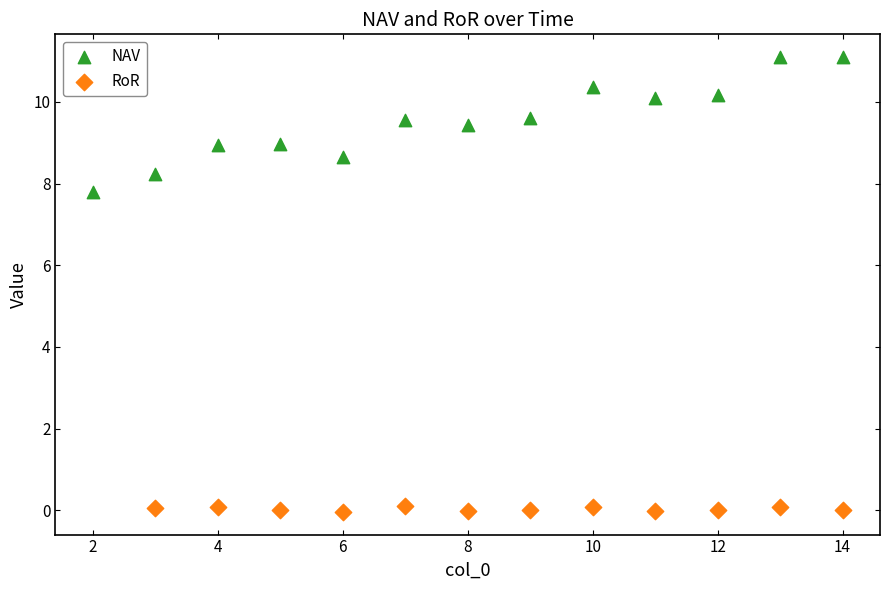

Which series contains the lowest Y value?

RoR